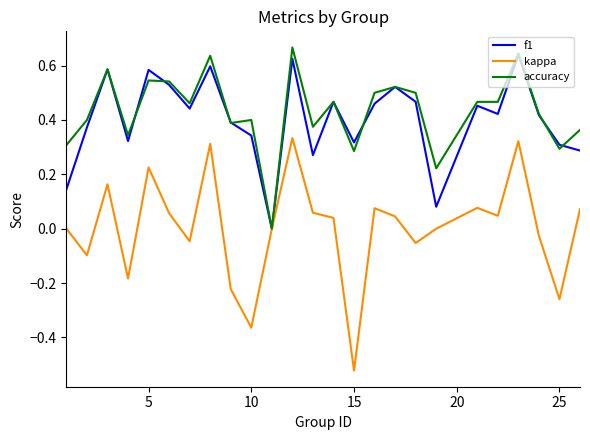

What are all the series names shown in the legend?

f1, kappa, accuracy